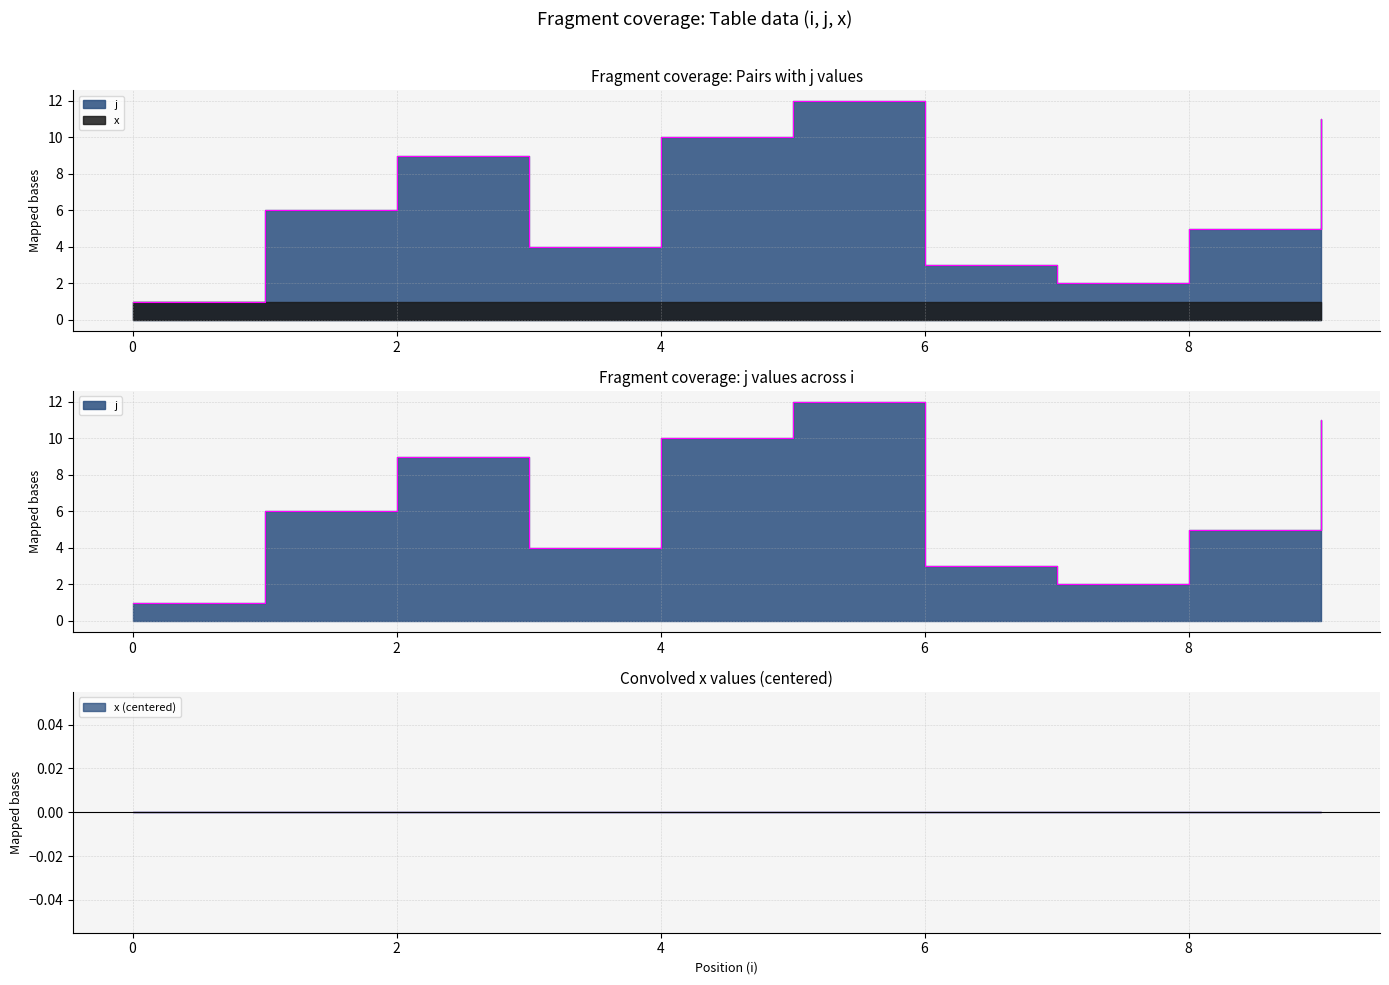

What is the change in value from 4 to 8?

-5